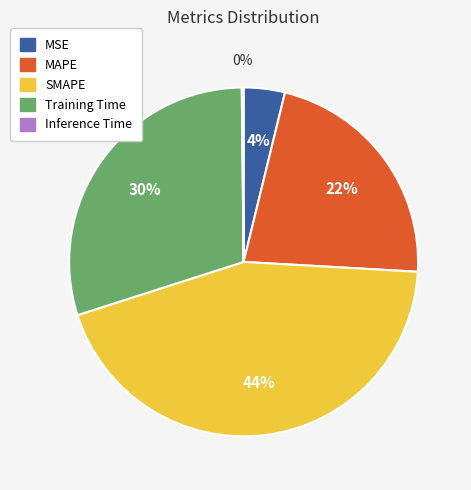

Does Training Time represent more than half of the total?

No